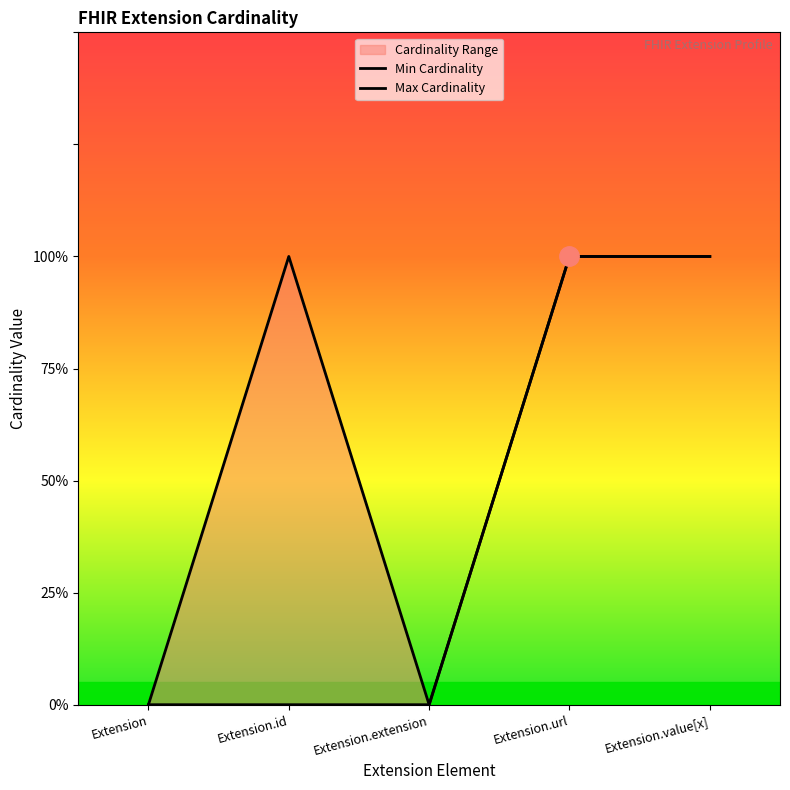

True or false: Min Cardinality and Max Cardinality intersect in this chart.

False